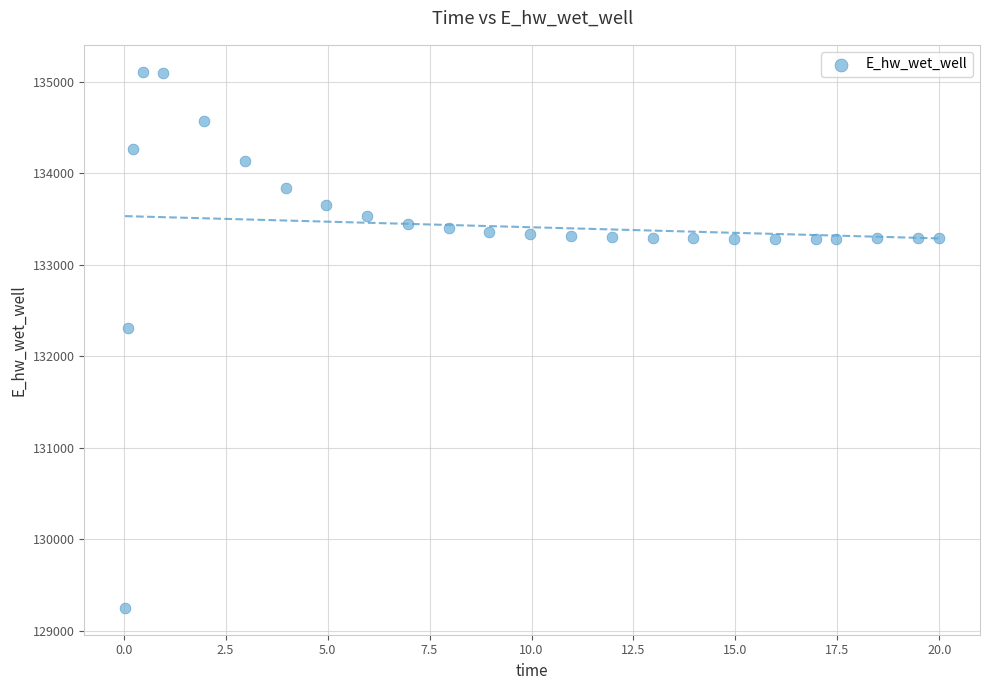

What is the range of Y values (max minus min)?

5859.2